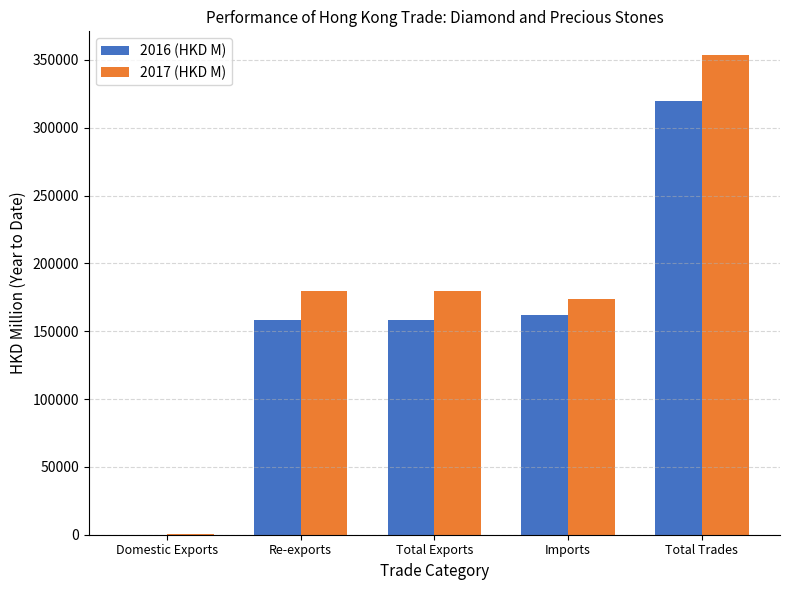

Are the bars grouped side by side (vs. stacked)?

Yes